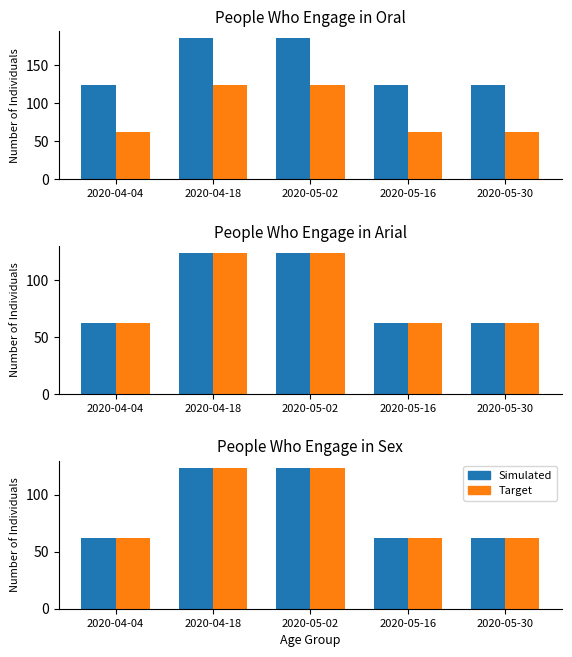

True or false: Simulated has a value of 13.3 at 2020-05-16.

False